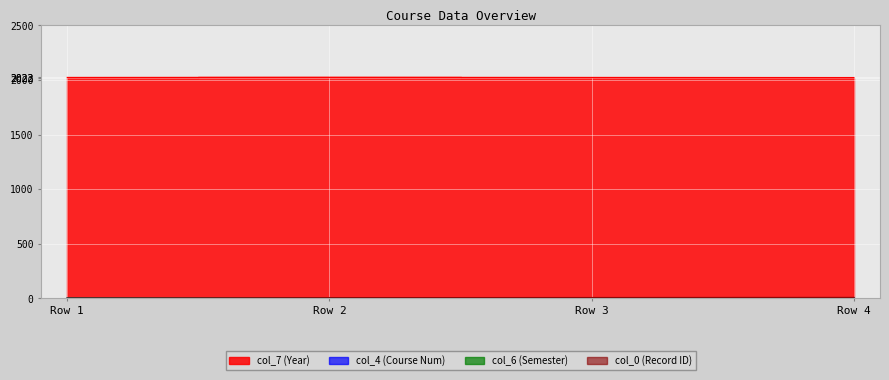

What is the average value of the col_6 (Semester) series?

2